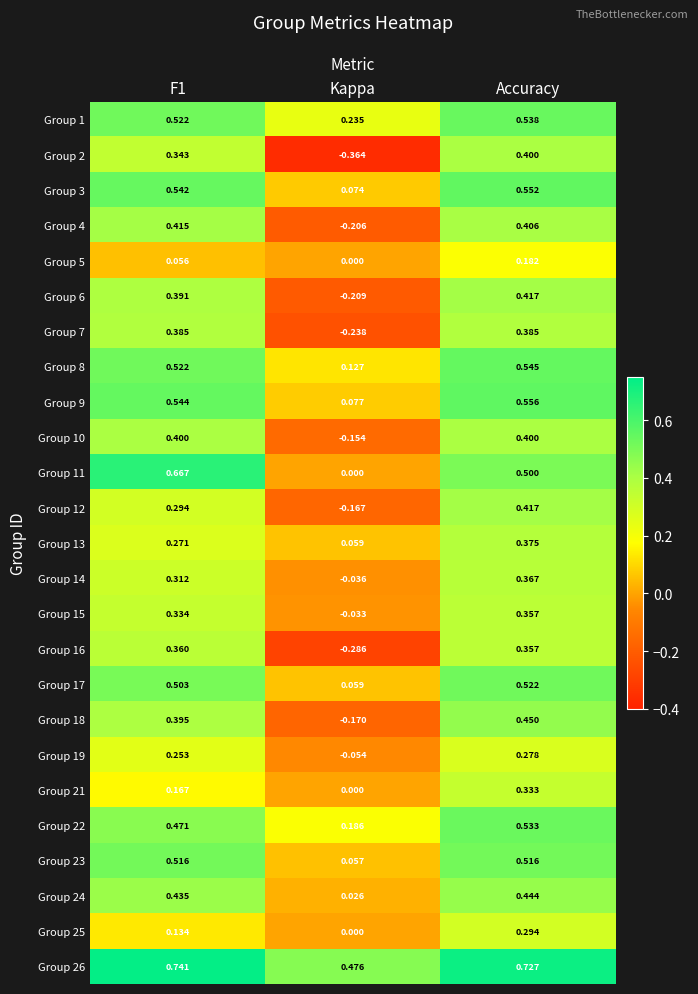

Count the number of categories in the chart.

3